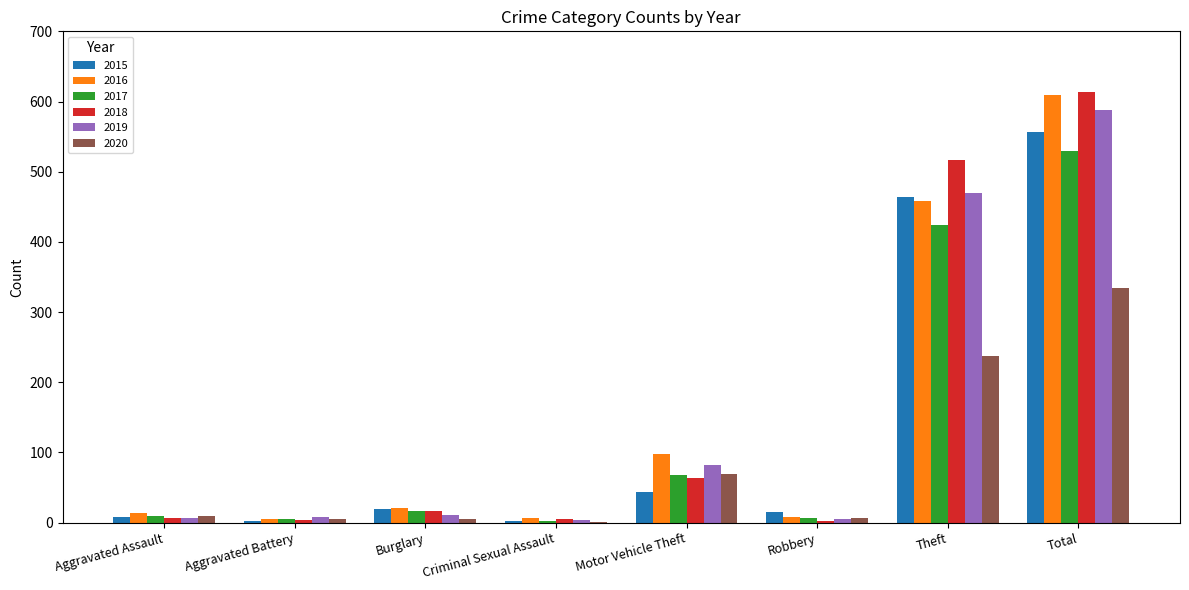

The 2017 series shows 5 at Aggravated Battery. True or false?

True